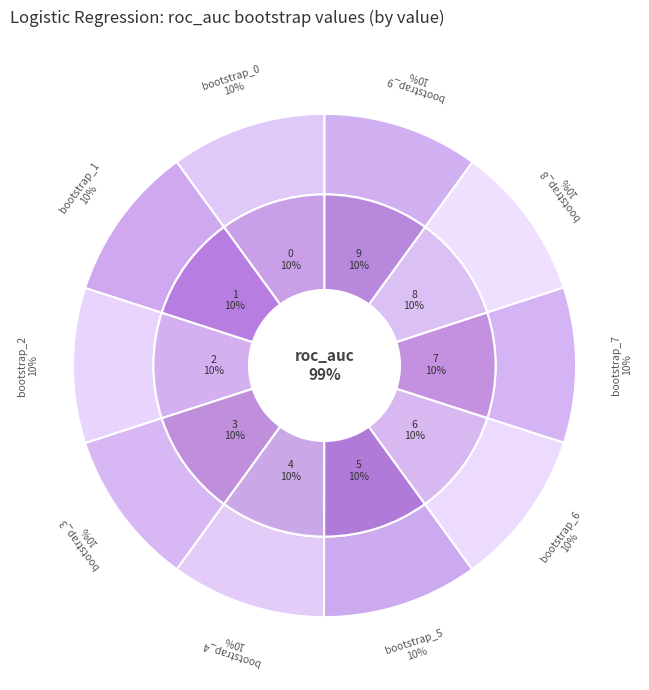

Does 23 represent more than half of the total?

No